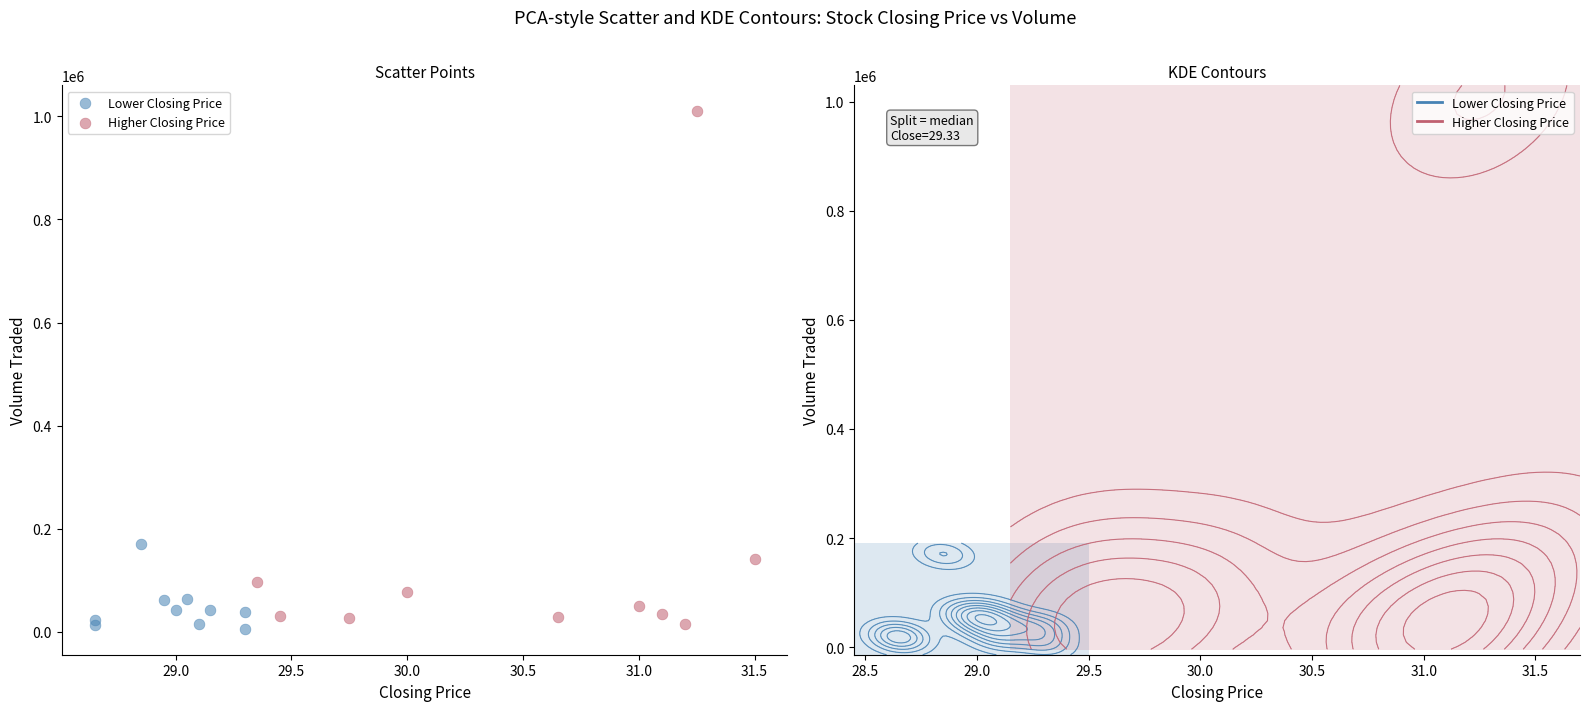

Which series has the widest spread of Y values?

Higher Closing Price